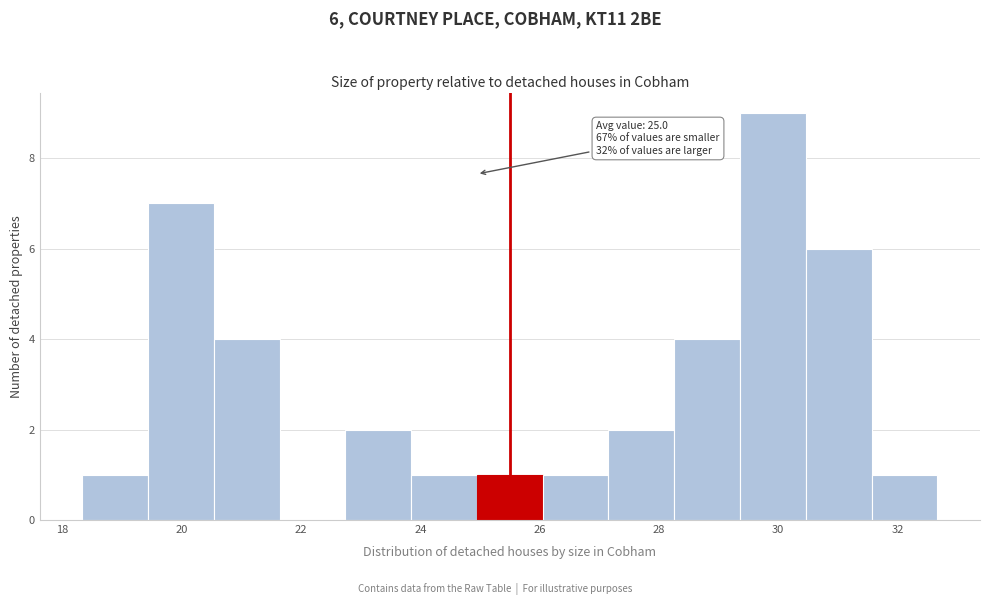

Which range on the x-axis has the tallest bar?

29.4 to 30.4